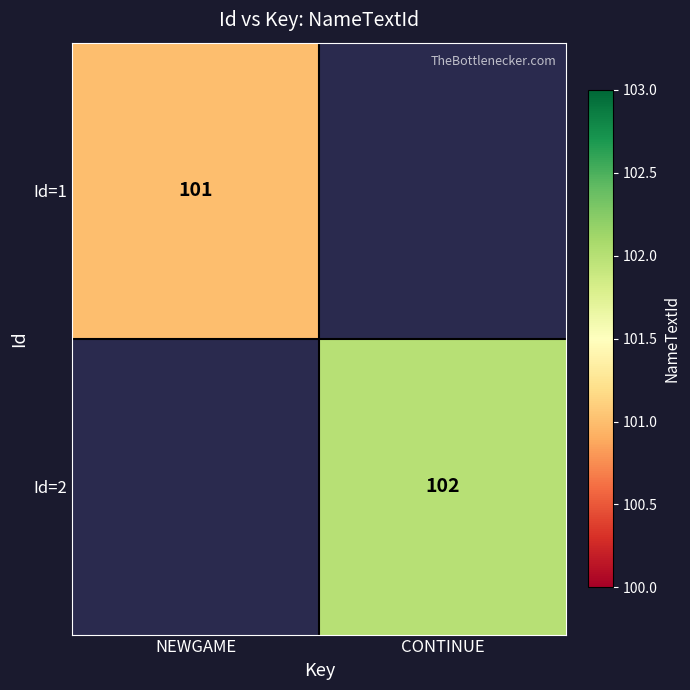

True or false: Id=2 has a value of 102 at CONTINUE.

True